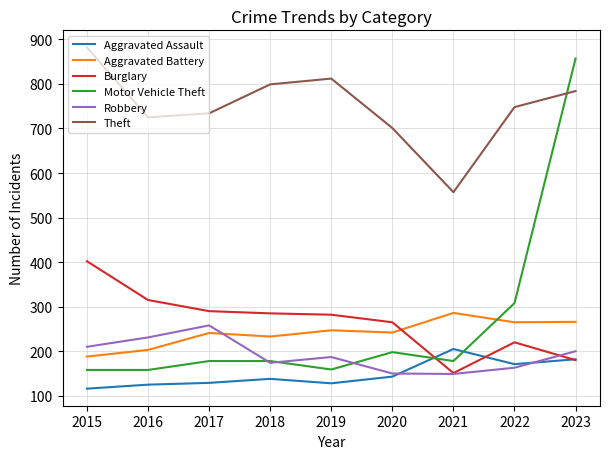

What is the total value across all series at 2023?

2469